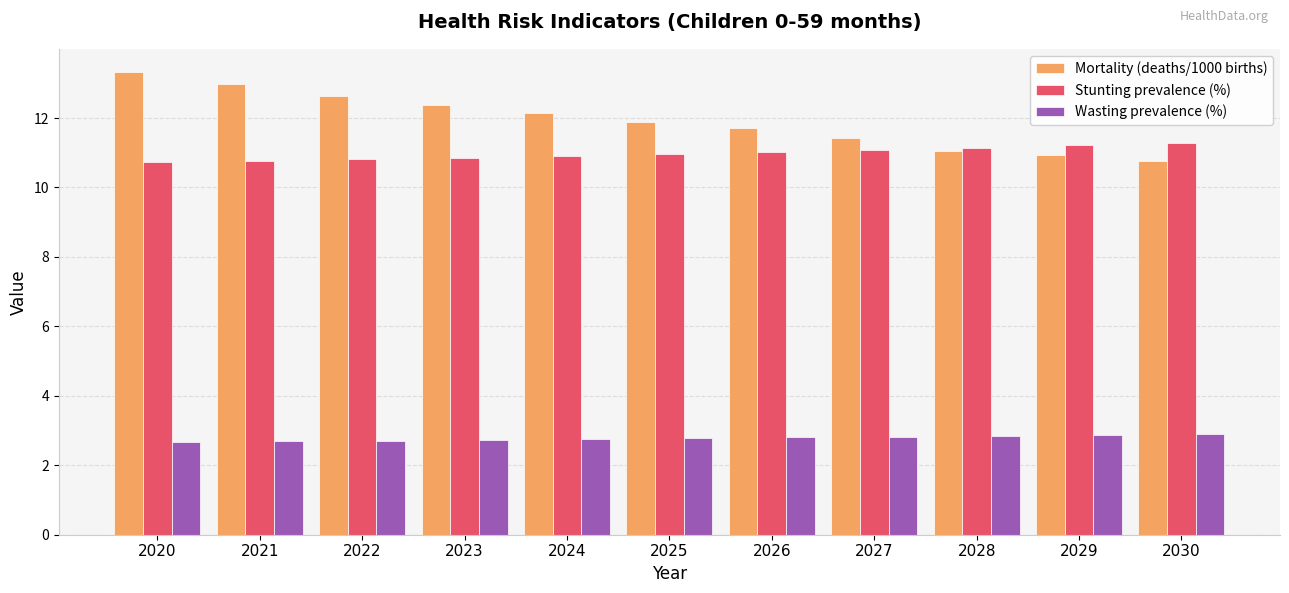

What is the total value across all series at 2030?

24.9